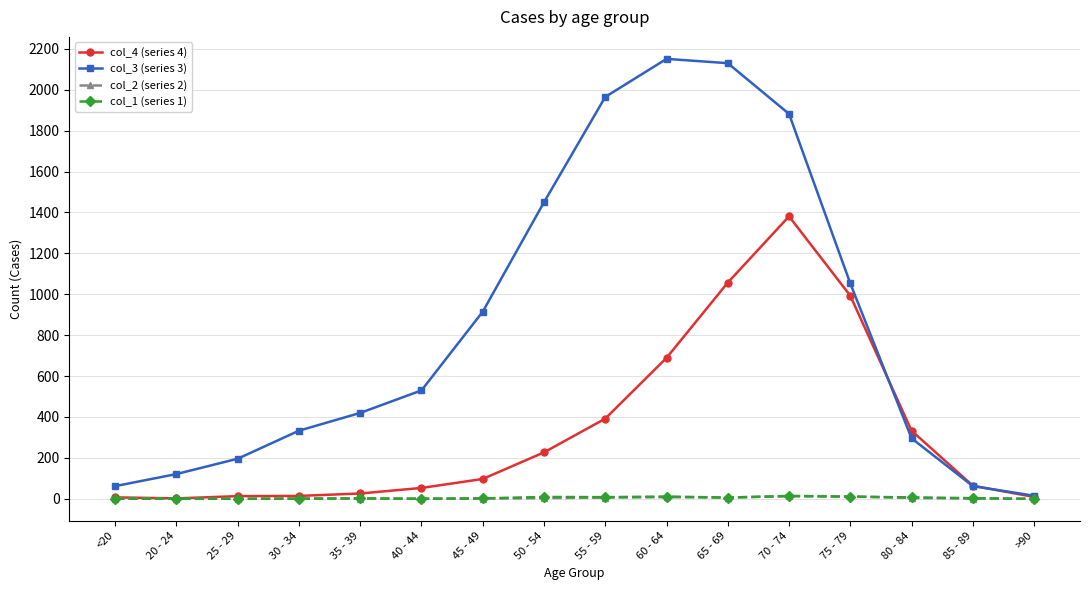

Is it true that col_4 (series 4) equals 333 at 80 - 84?

True